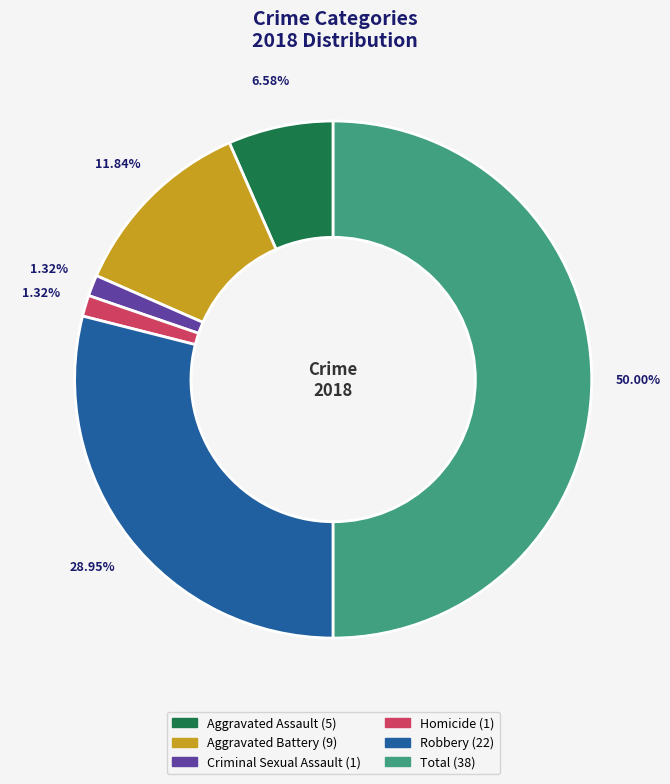

How many segments does this pie chart have?

6